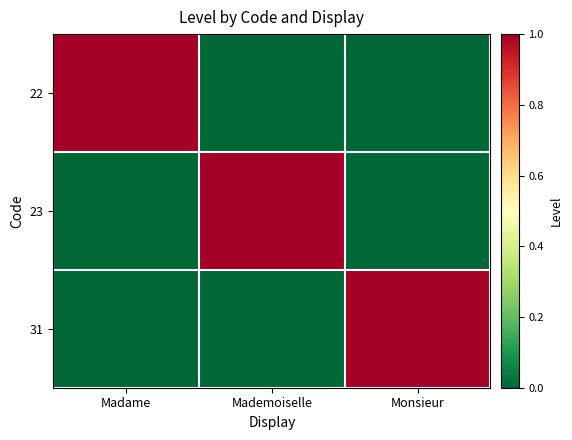

Reading left to right, transcribe all the data shown in this chart.

22: Madame=1	Mademoiselle=0	Monsieur=0
23: Madame=0	Mademoiselle=1	Monsieur=0
31: Madame=0	Mademoiselle=0	Monsieur=1